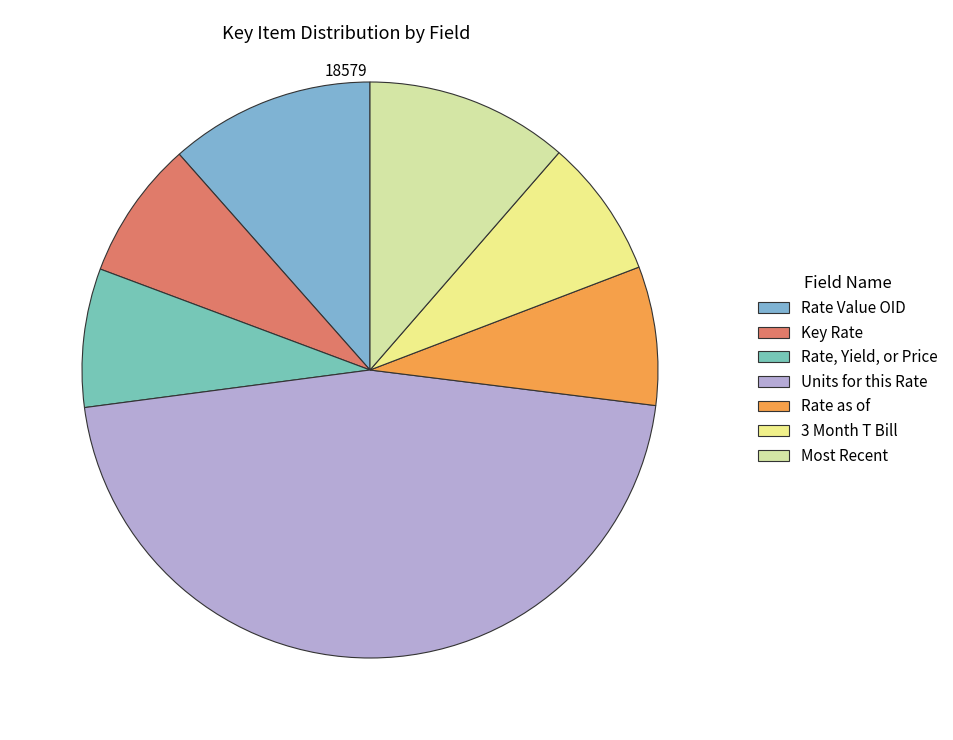

What percentage is NOT represented by 3 Month T Bill?

92.2%